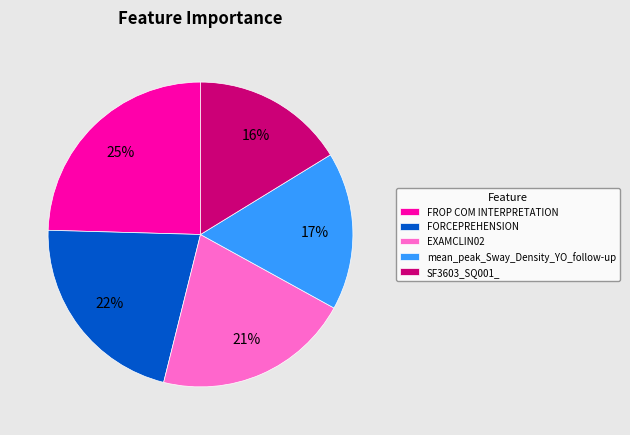

The EXAMCLIN02 slice represents 21% of the pie. True or false?

True